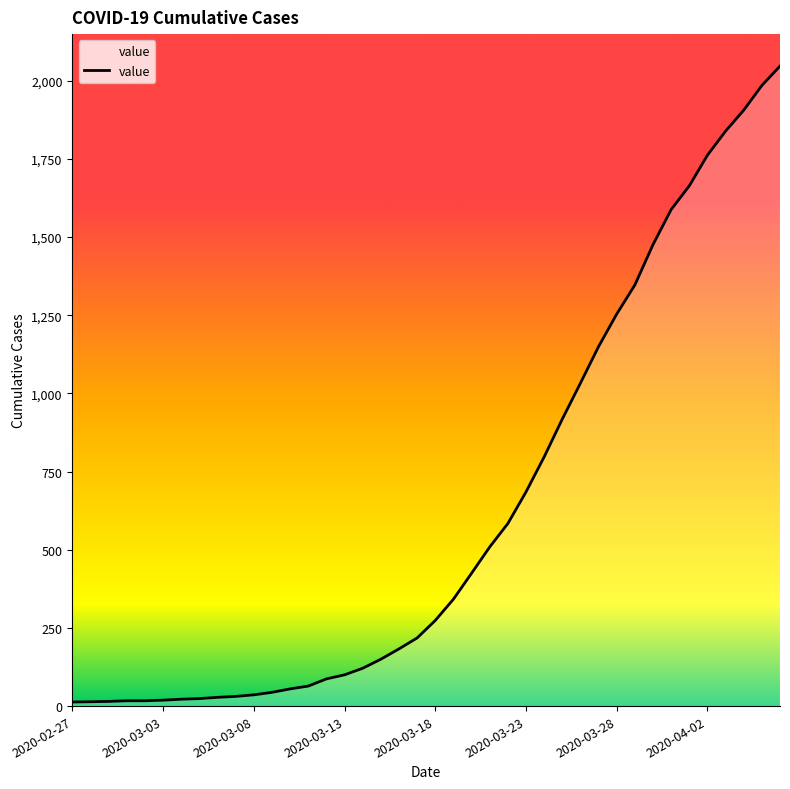

What is the greatest value displayed?

2047